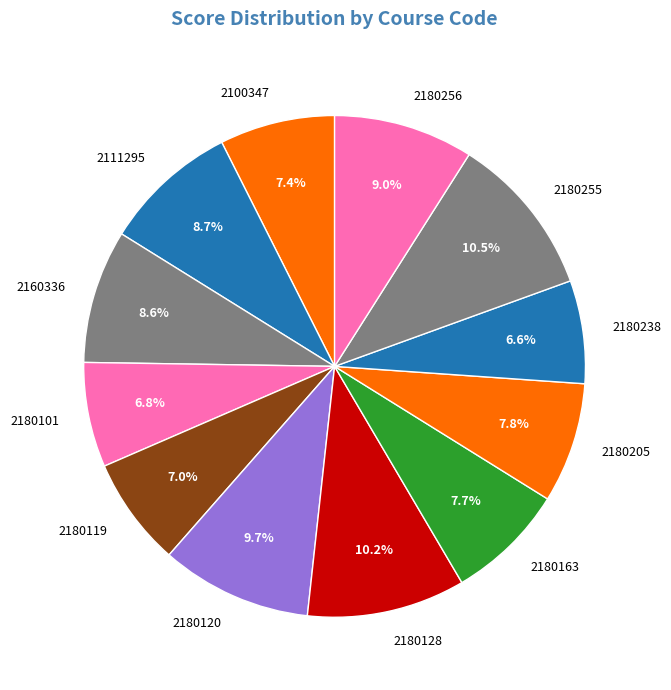

Is 2180238 the majority of the pie?

No